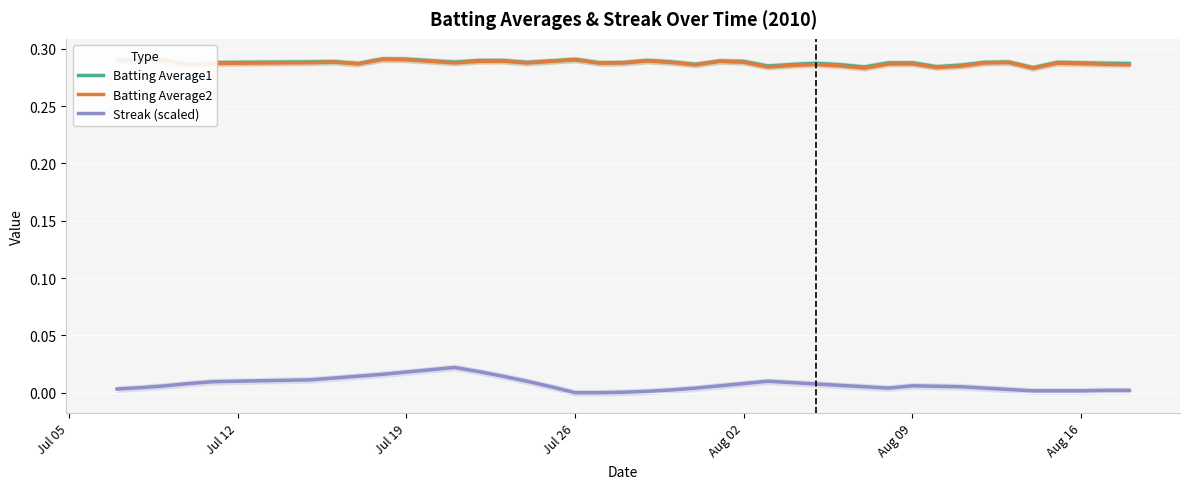

True or false: Batting Average2 and Streak (scaled) cross at least once.

False